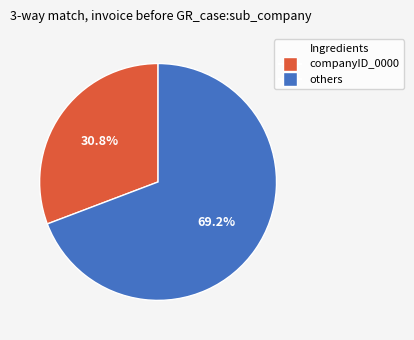

Is there a majority slice in this chart?

Yes